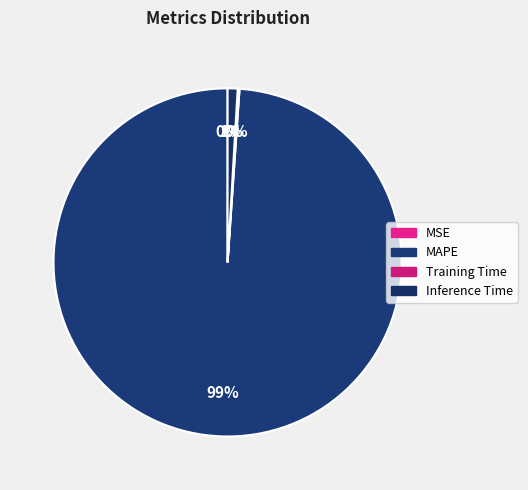

Is there any slice that represents more than half of the pie?

Yes